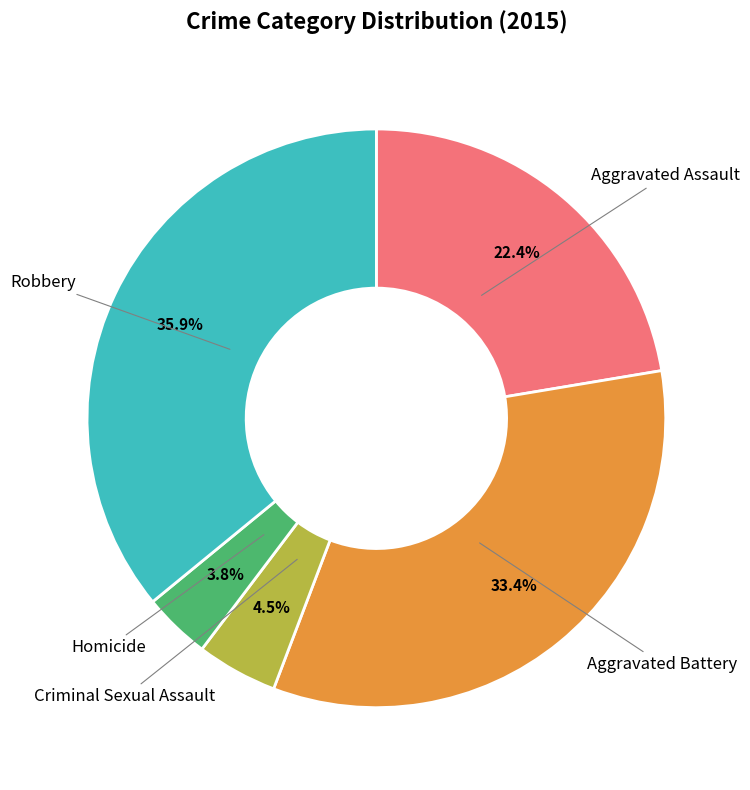

To the nearest percent, what is the average slice percentage?

20%